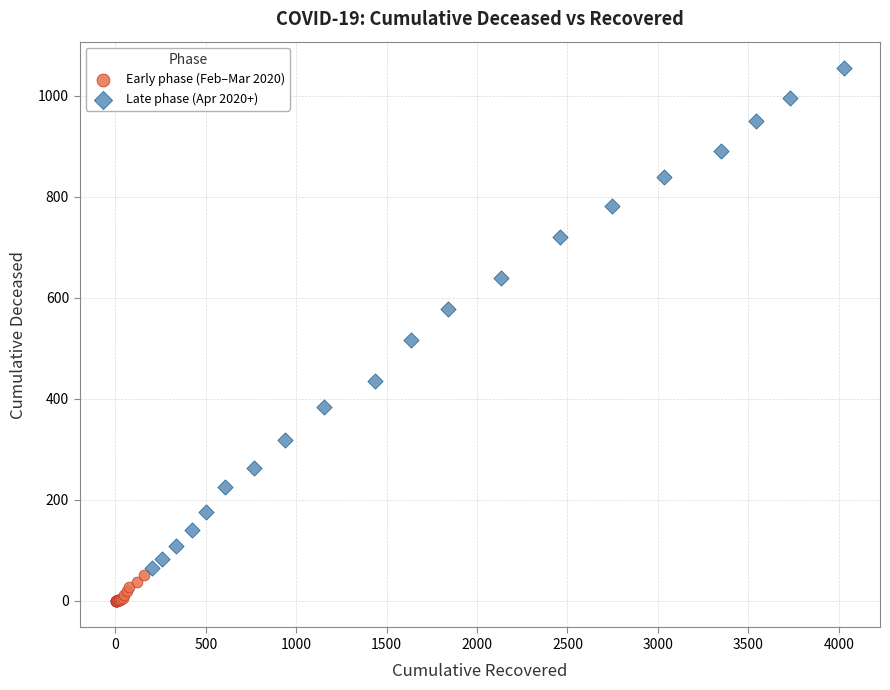

What are all the series names shown in the legend?

Early phase (Feb–Mar 2020), Late phase (Apr 2020+)